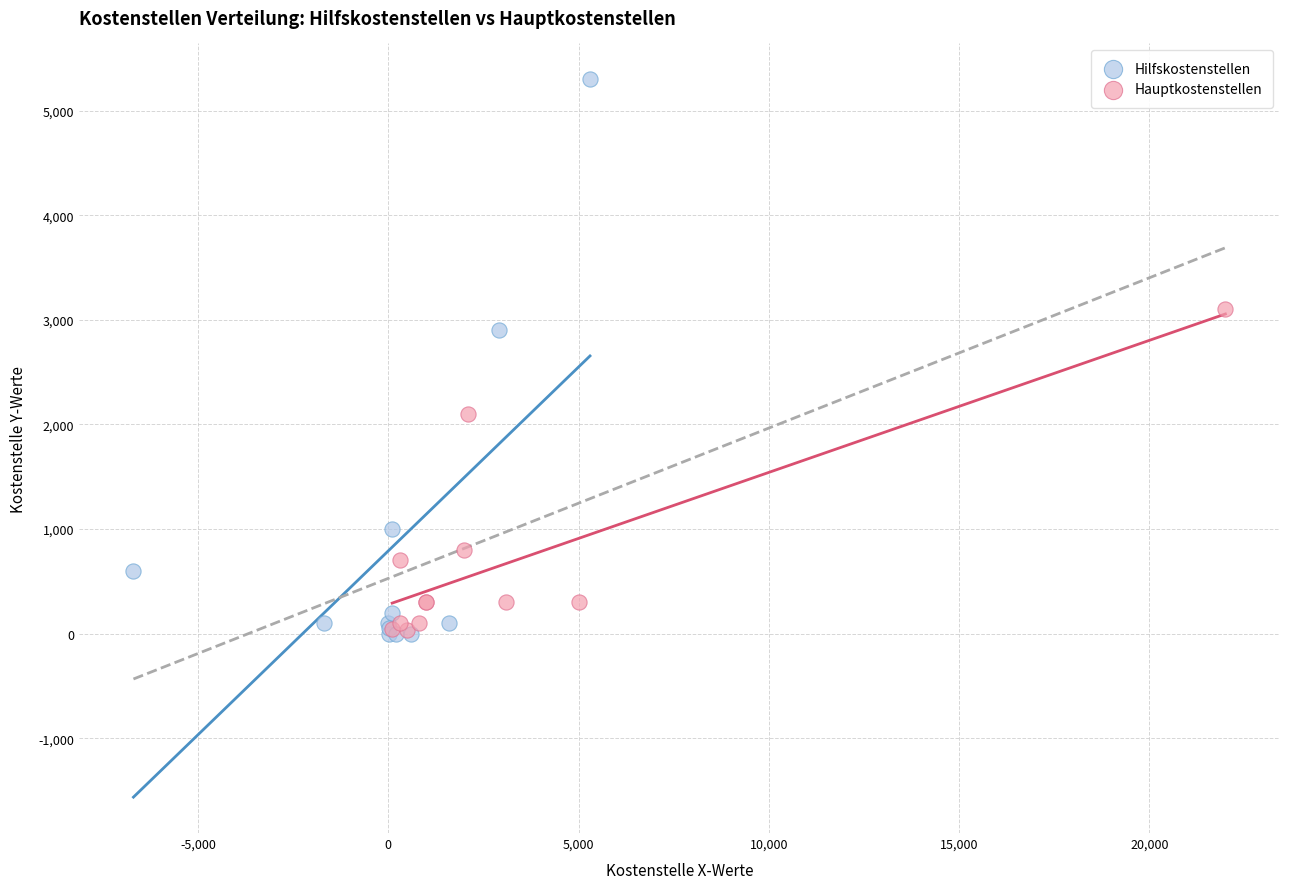

Which series has the largest Y range (max minus min)?

Hilfskostenstellen